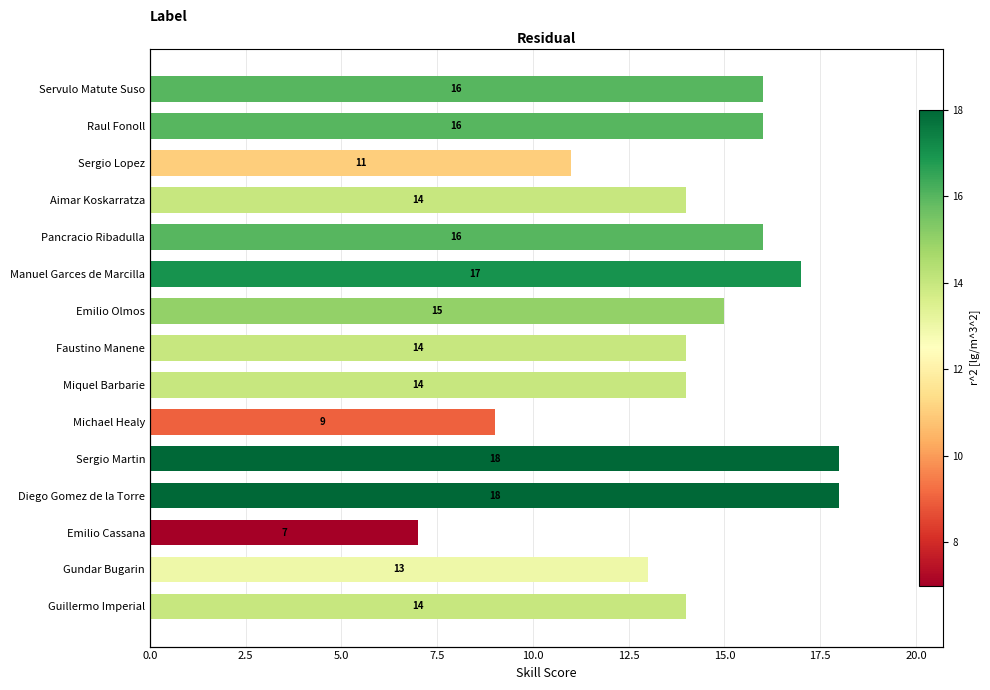

Reading right to left, extract all data points from this chart.

14	13	7	18	18	9	14	14	15	17	16	14	11	16	16